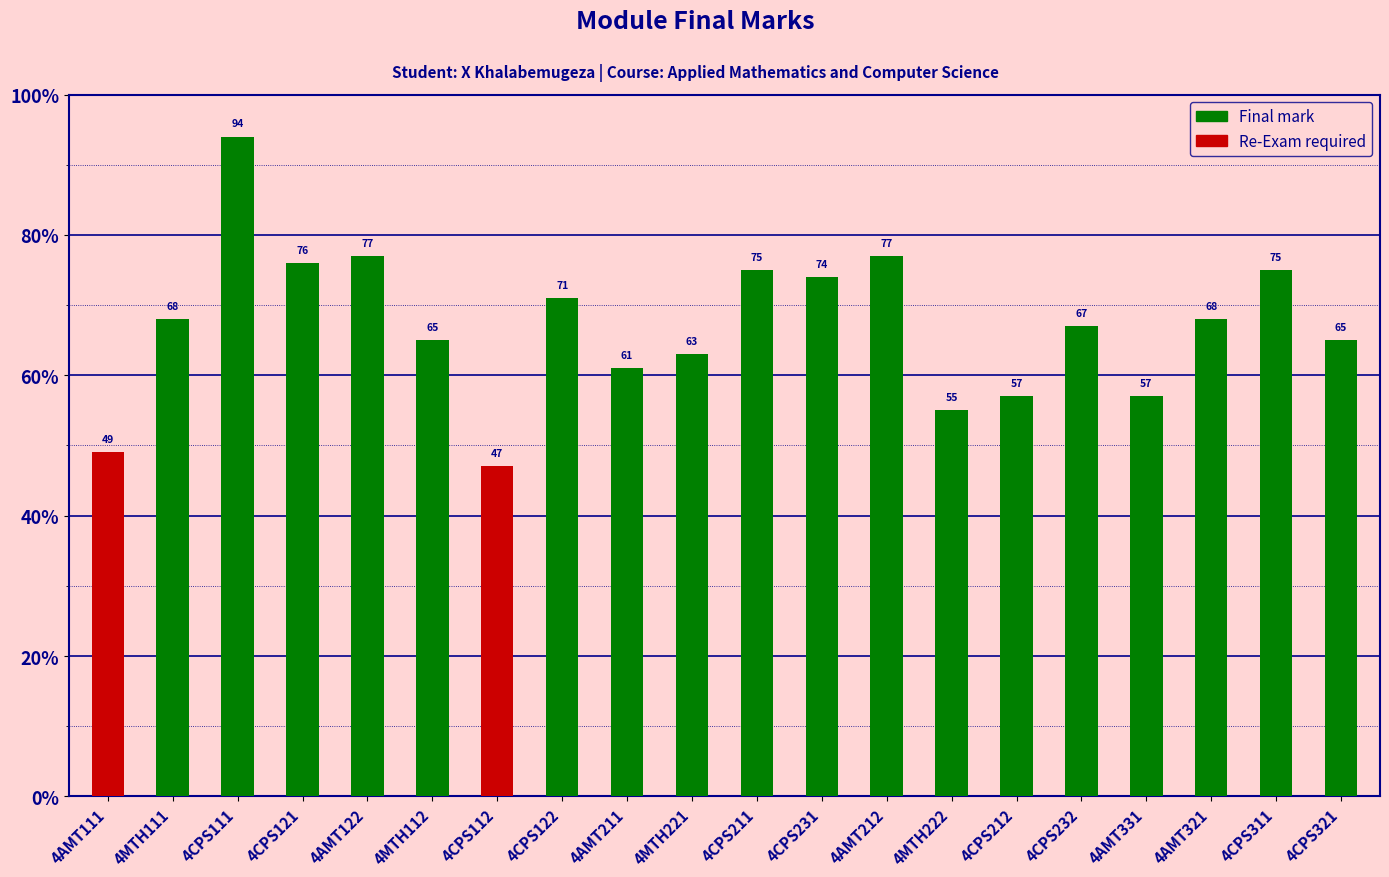

What is the difference between the second highest and minimum values?

30